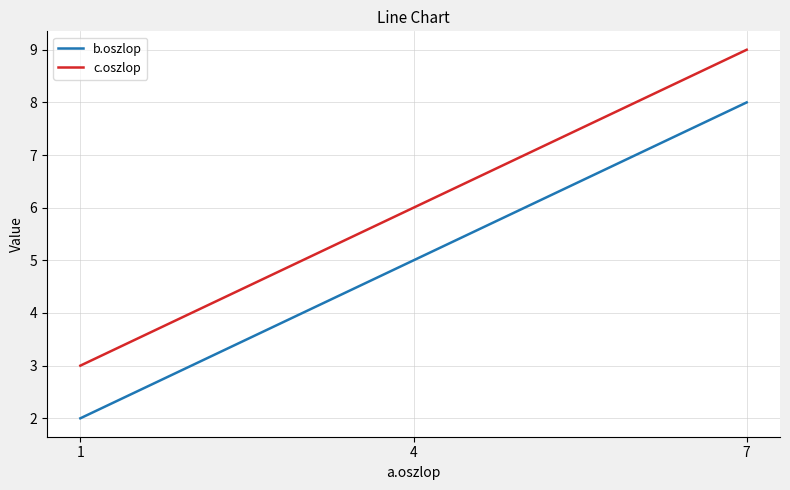

What is the minimum value shown in the chart?

2